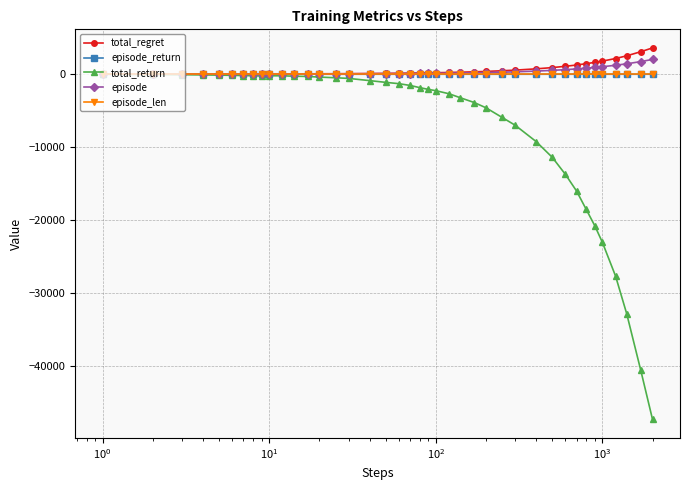

What is the maximum value shown in the chart?

3576